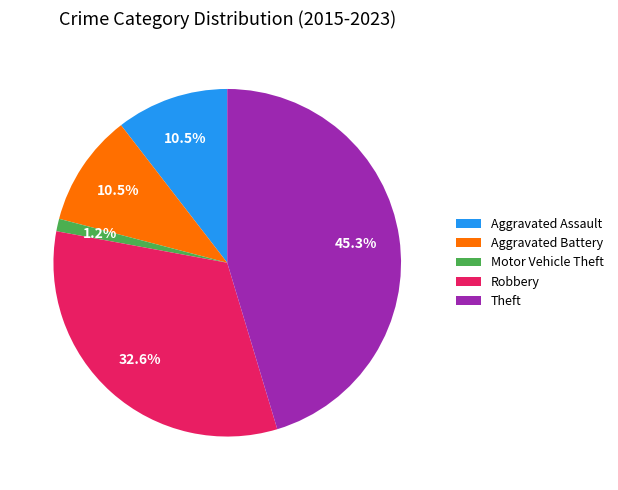

Approximately how many times larger is the value at Aggravated Assault compared to Robbery?

0.3